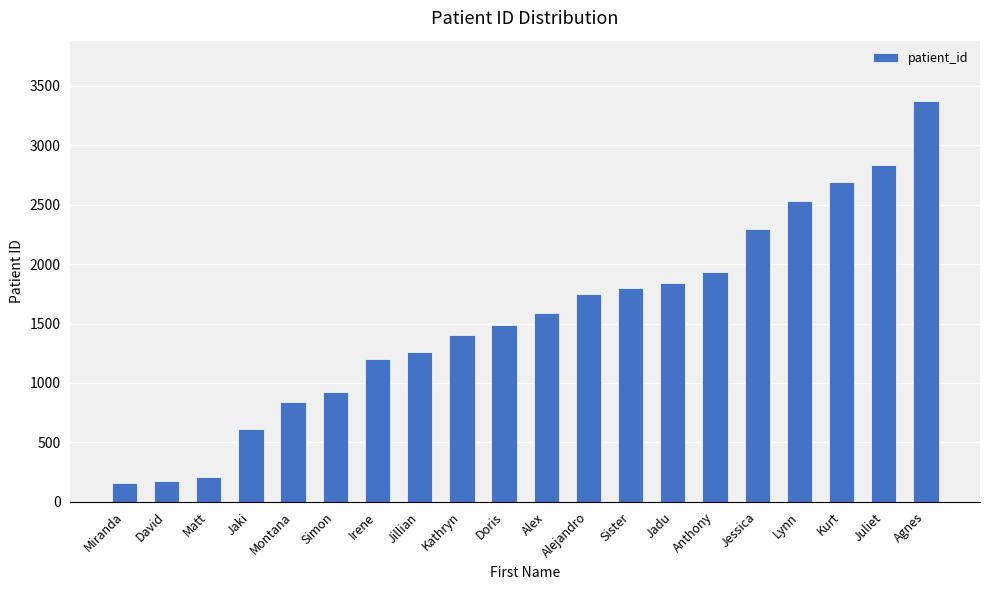

What is the label of the 1st bar from the left?

Miranda